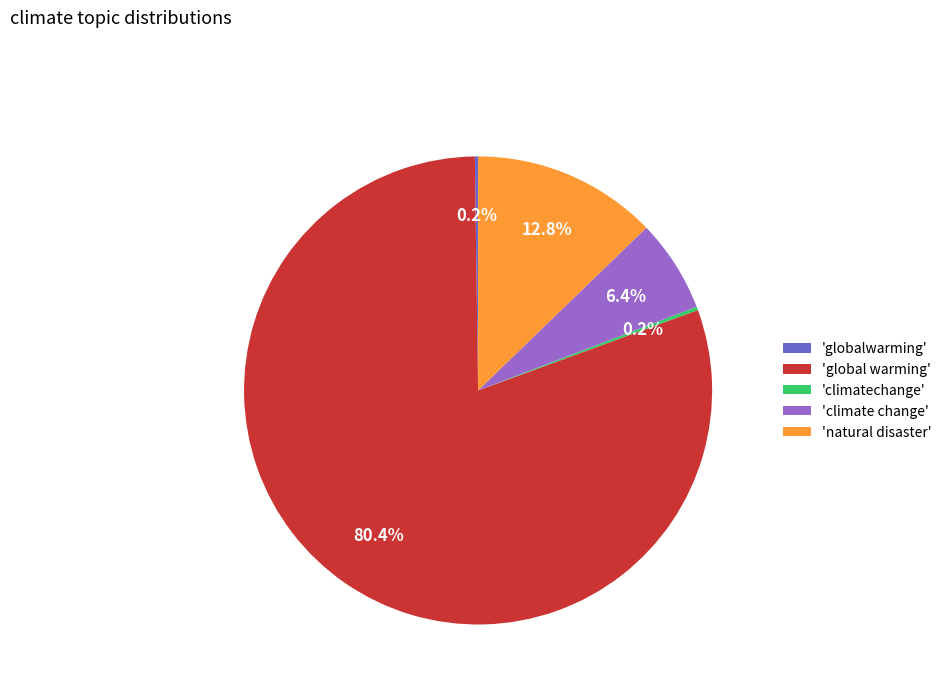

Which slice is the largest?

'global warming'